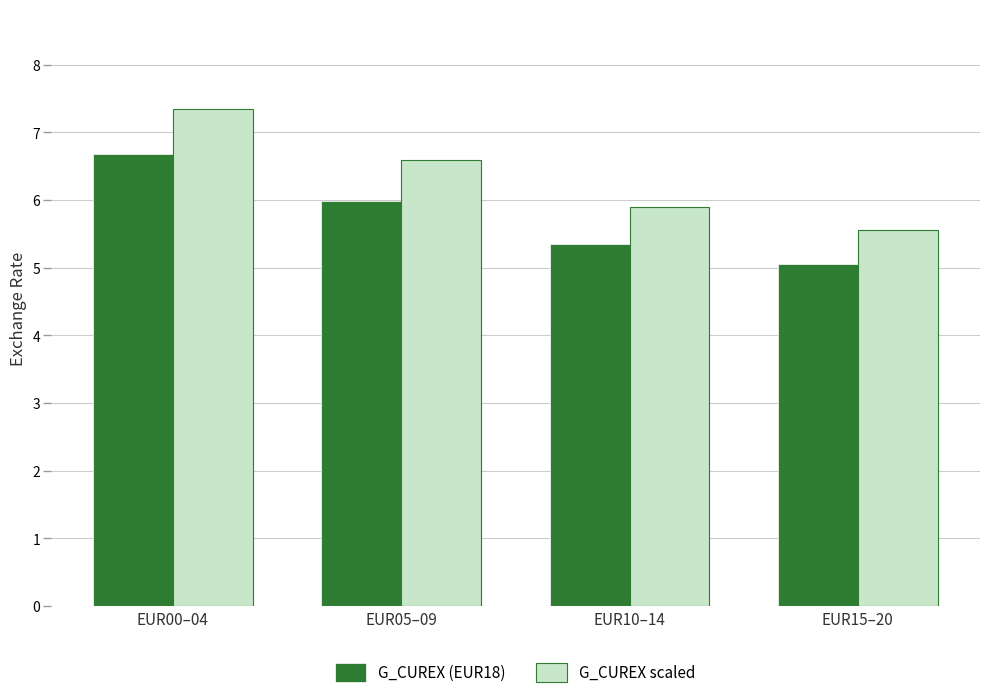

What is the sum of all G_CUREX (EUR18) values?

23.1